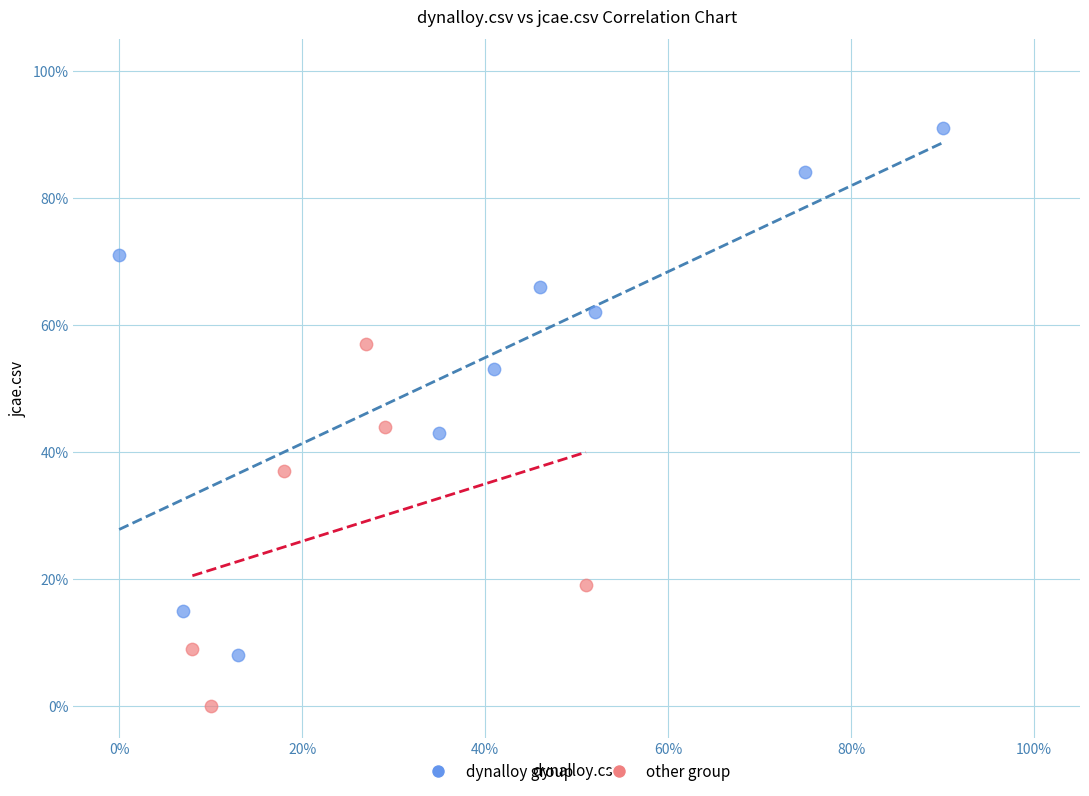

Which series reaches the maximum Y coordinate?

dynalloy group